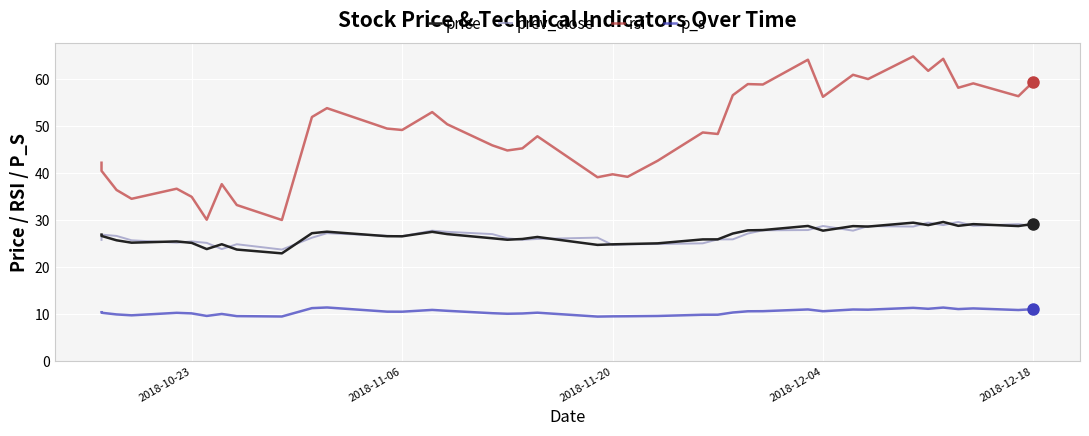

What is the maximum value shown in the chart?

64.9